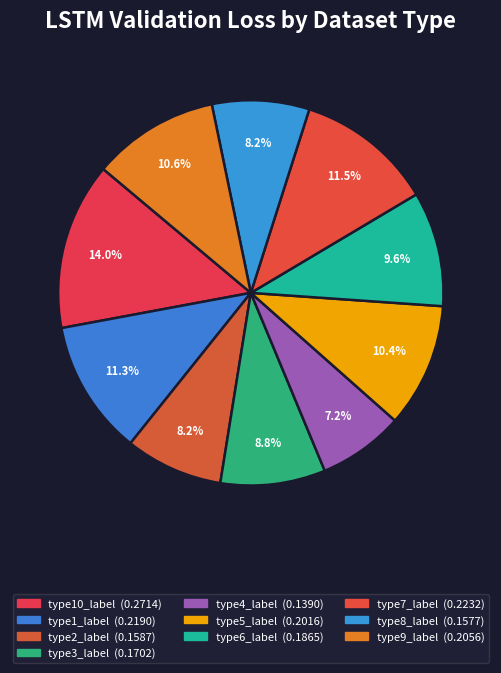

To the nearest percent, what portion does type2_label represent?

8%